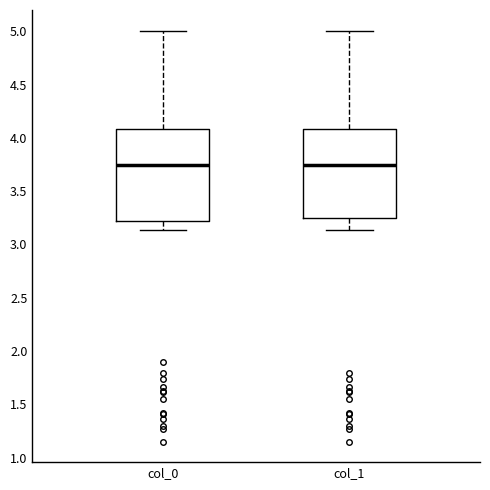

Reading left to right, read every box against the y-axis: the position of its median line, the range the box covers, and the ends of its whiskers. The values are not printed on the chart, so give them approximately, as read against the axis.

col_0: median 3.75, box 3.20 to 4.10, whiskers 3.15 to 5.00
col_1: median 3.75, box 3.25 to 4.10, whiskers 3.15 to 5.00